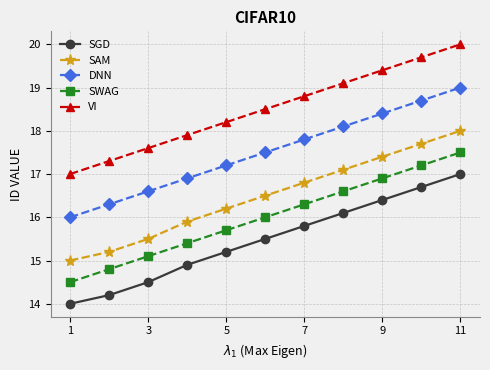

Does the chart have visible grid lines?

Yes